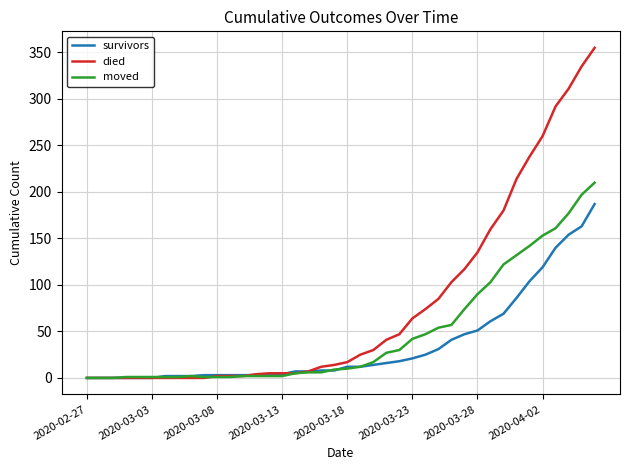

Rank the series by their maximum value, from highest to lowest.

died, moved, survivors